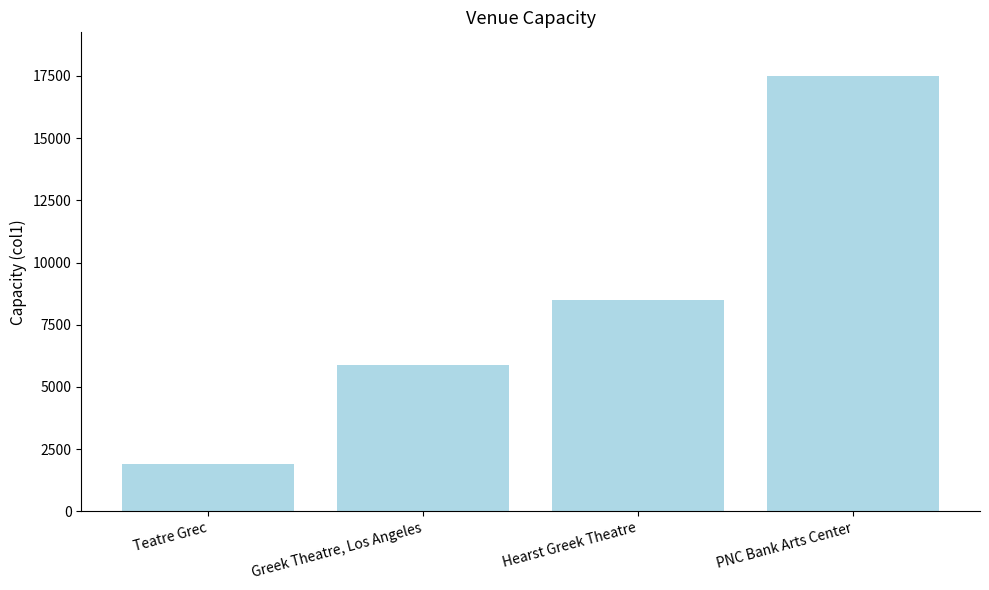

Rank the categories by value from lowest to highest.

Teatre Grec, Greek Theatre, Los Angeles, Hearst Greek Theatre, PNC Bank Arts Center